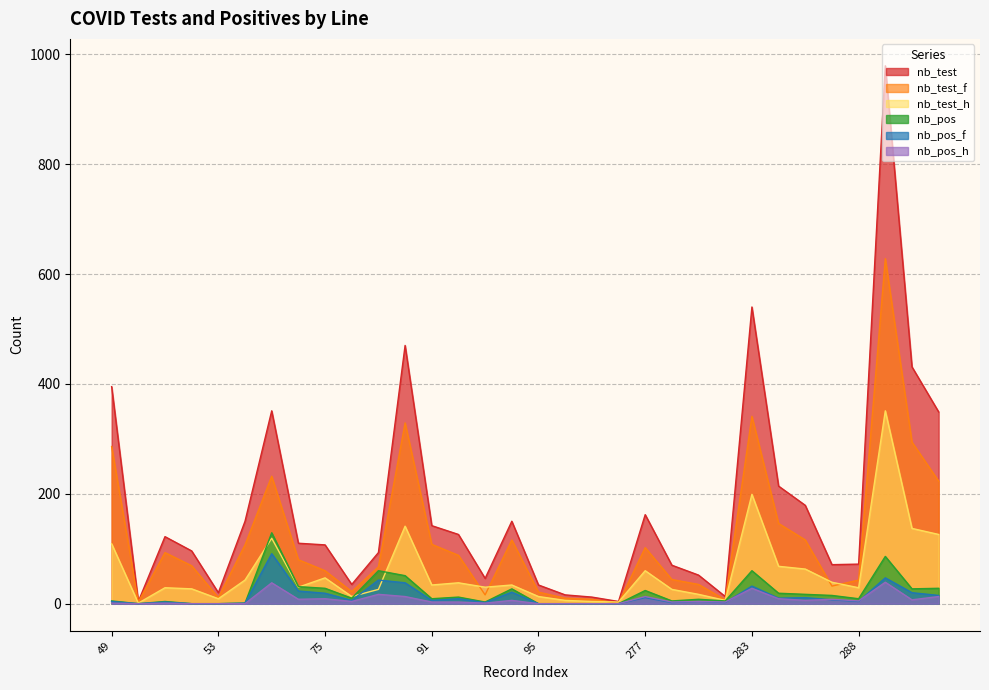

Which series has the largest range (max minus min)?

nb_test